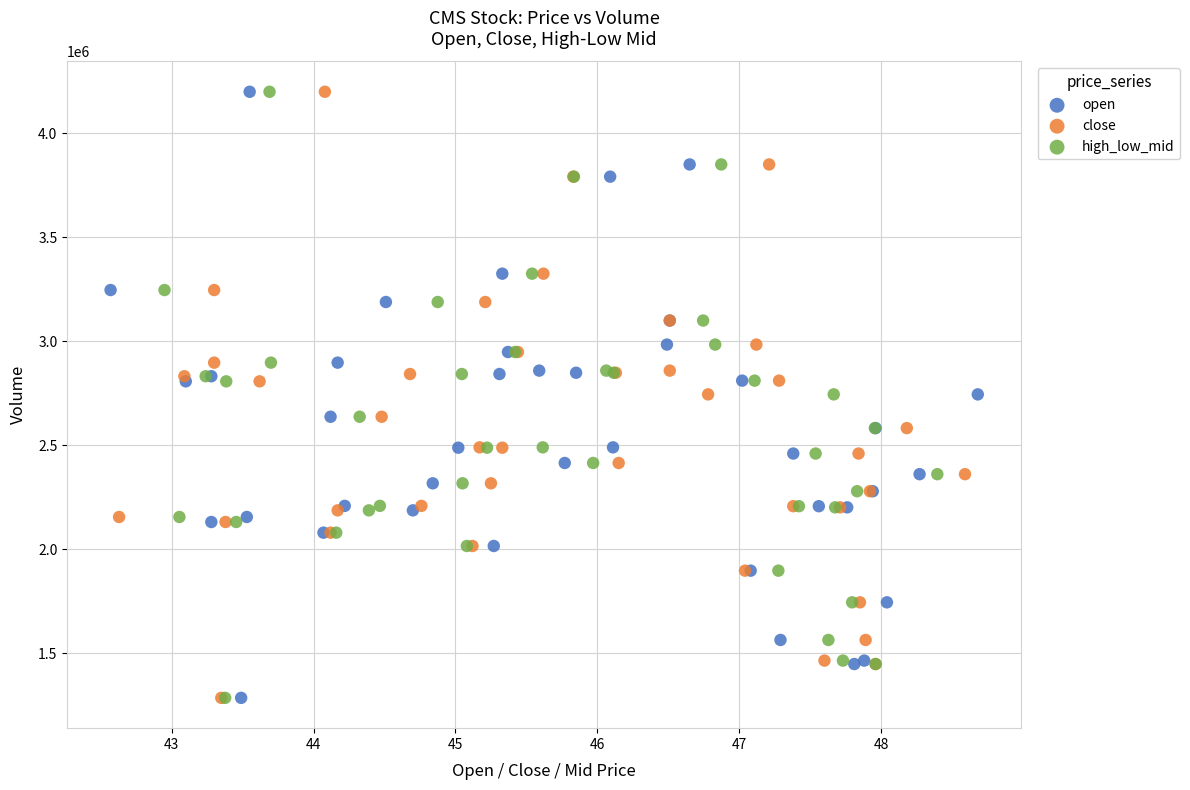

What are all the series names shown in the legend?

open, close, high_low_mid